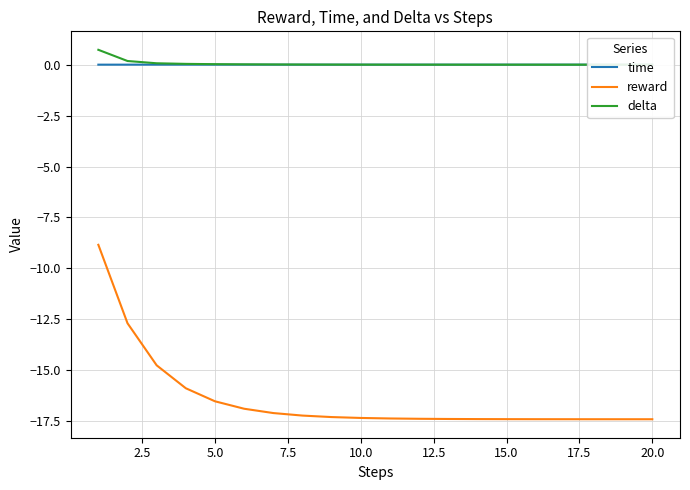

What are all the series names shown in the legend?

time, reward, delta